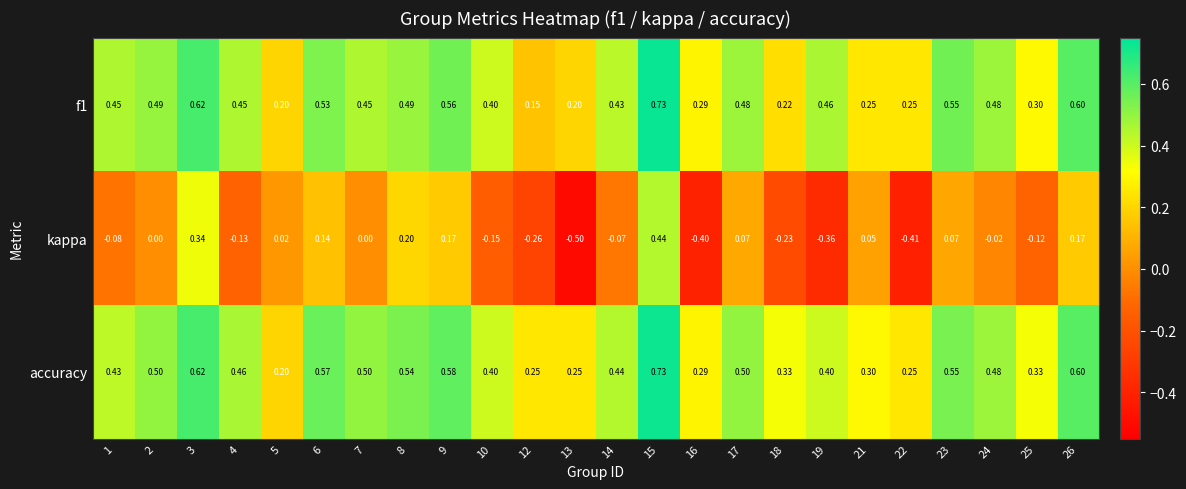

How many categories are shown in the chart?

24